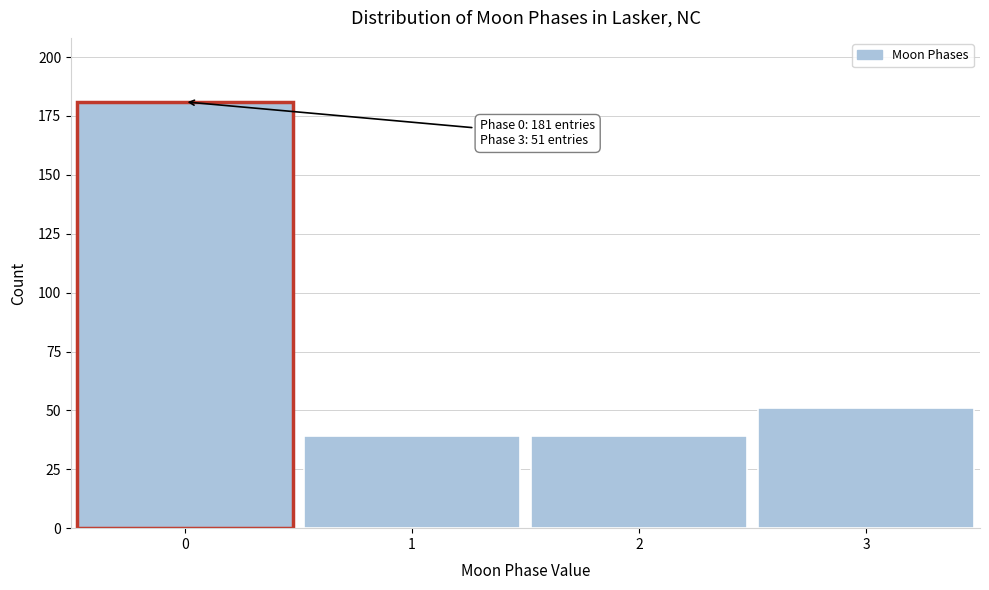

Reading left to right, what are all the values shown in this chart?

181	39	39	51